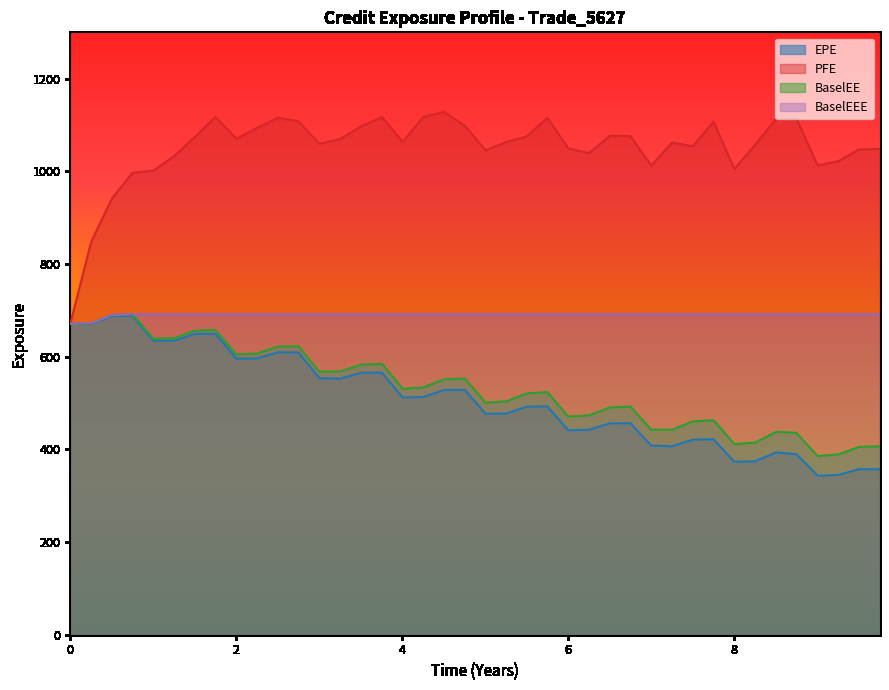

How many data points in BaselEEE are above 691?

37